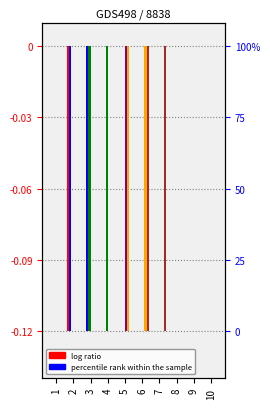

What is the difference between the highest and lowest values at 2?

0.1